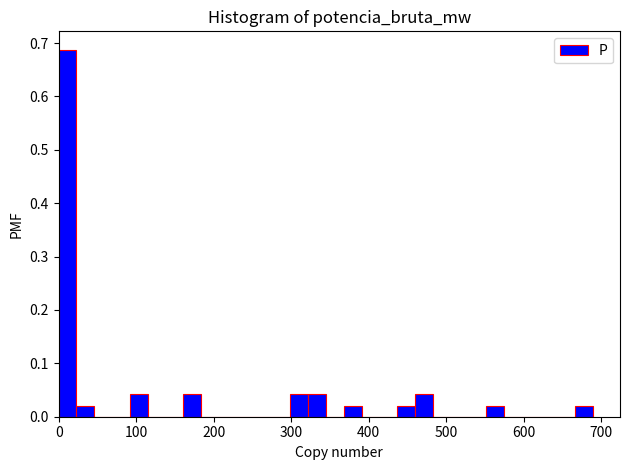

Read against the x-axis, roughly where is the centre of the tallest bar?

10